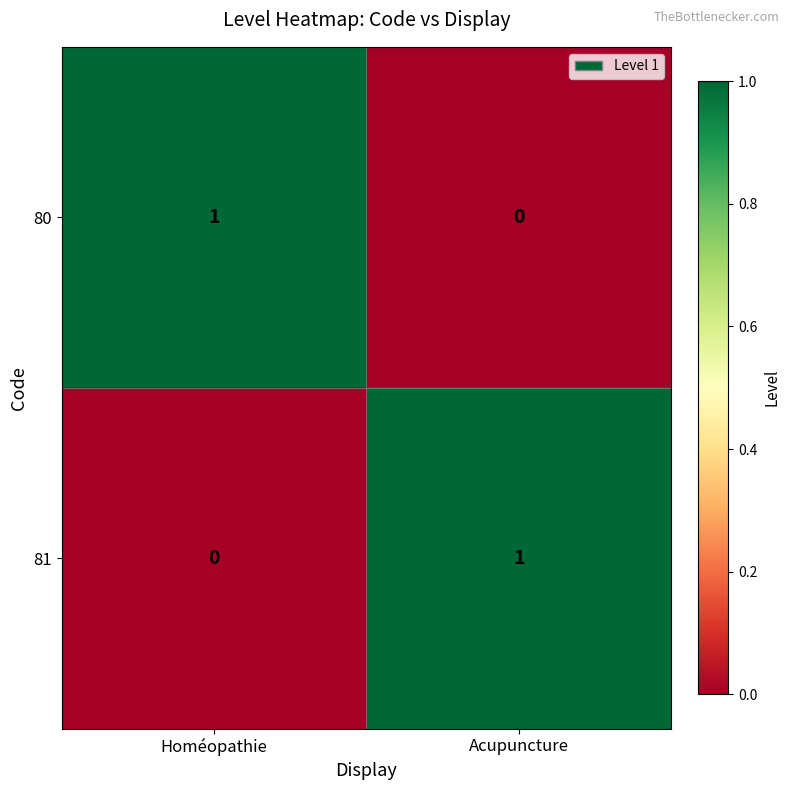

At which label does 81 reach its minimum?

Homéopathie